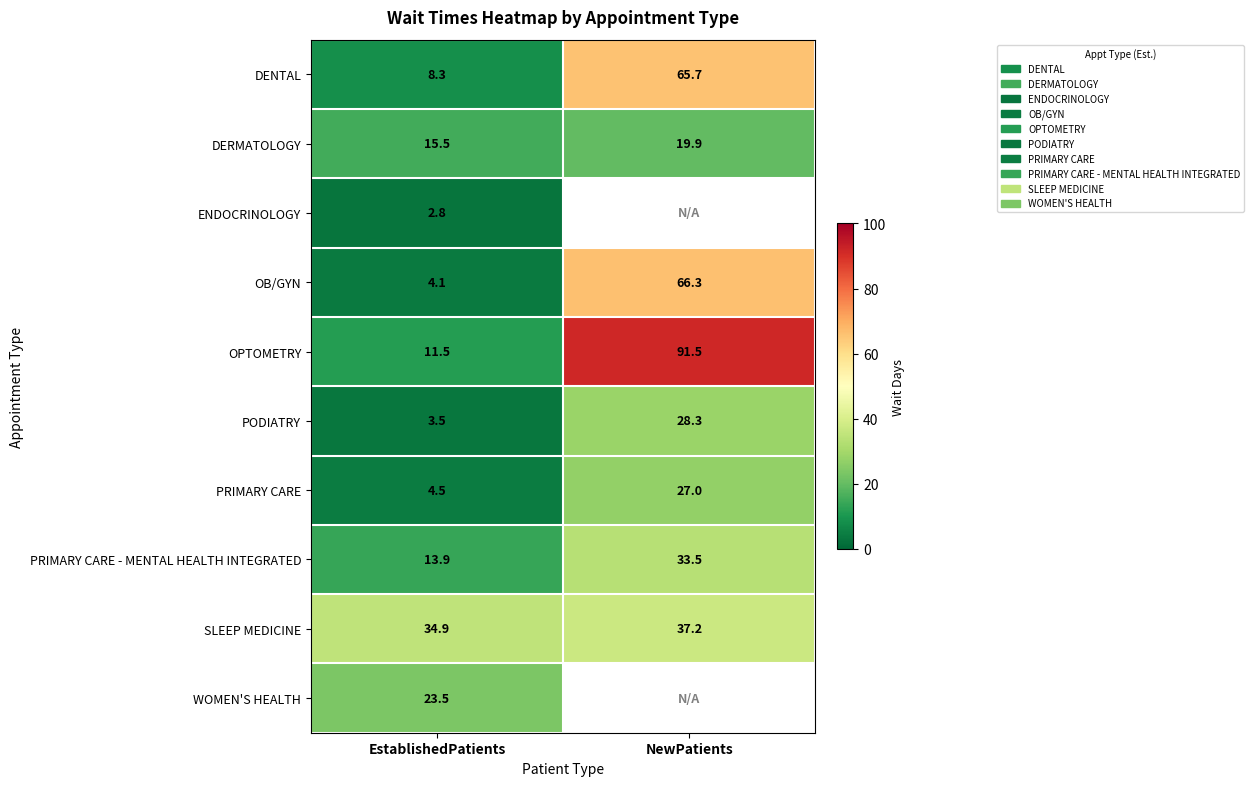

Is the value of OB/GYN at NewPatients greater than the value of ENDOCRINOLOGY at EstablishedPatients?

Yes